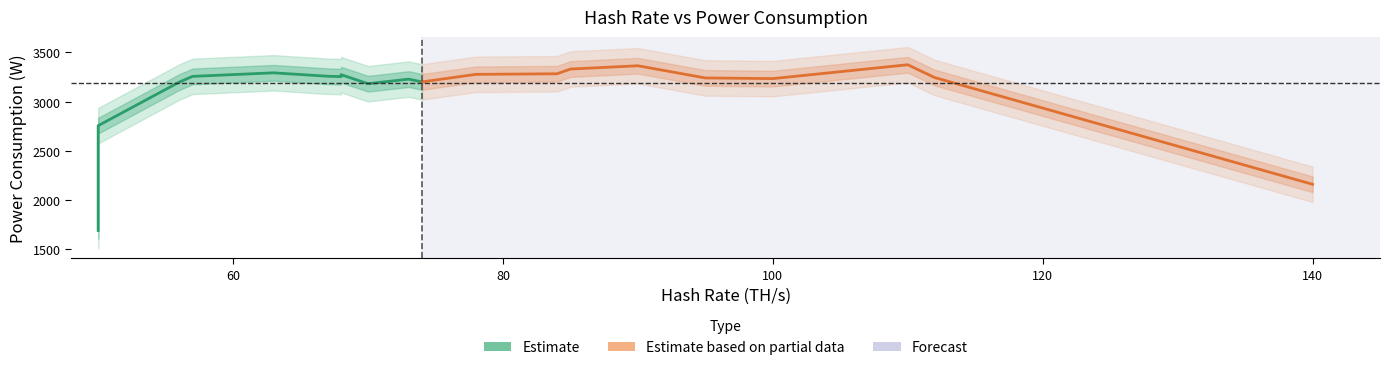

How many lines are shown in the chart?

2